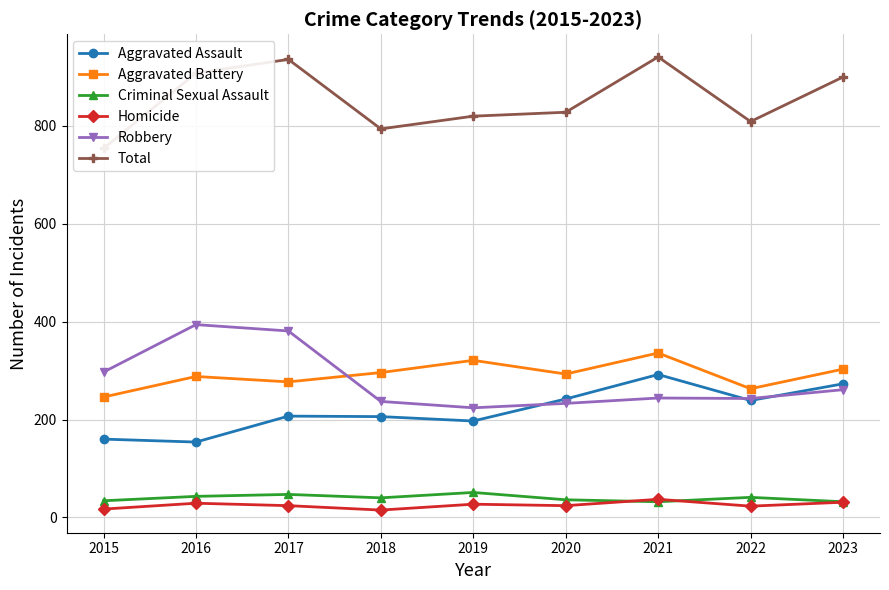

At which category is the sum across all series the highest?

2021